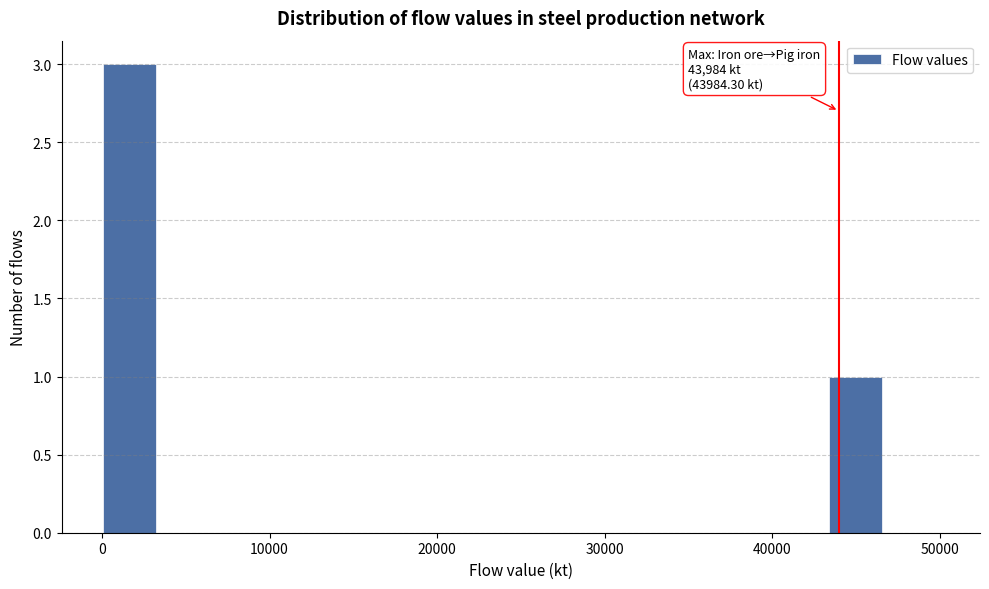

Around what value on the x-axis is the tallest bar? Give the approximate position of its centre, as read against the axis.

2000